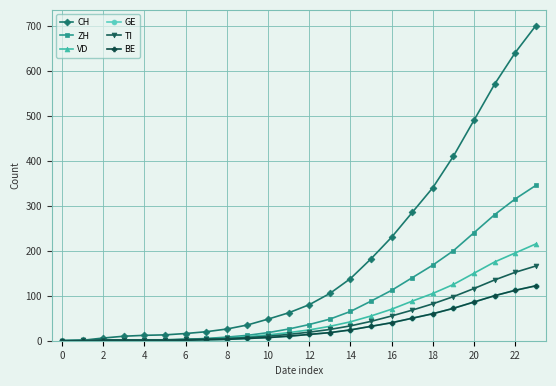

Which series has the largest range (max minus min)?

CH